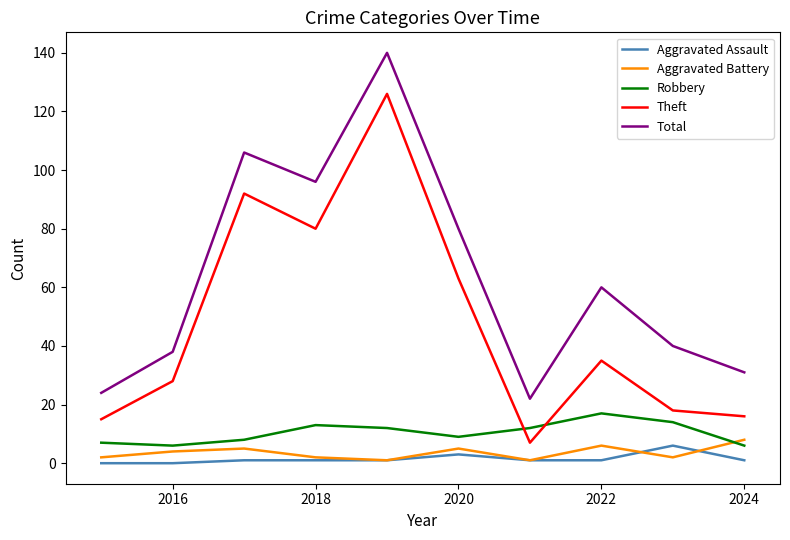

True or false: Total and Aggravated Assault intersect in this chart.

False